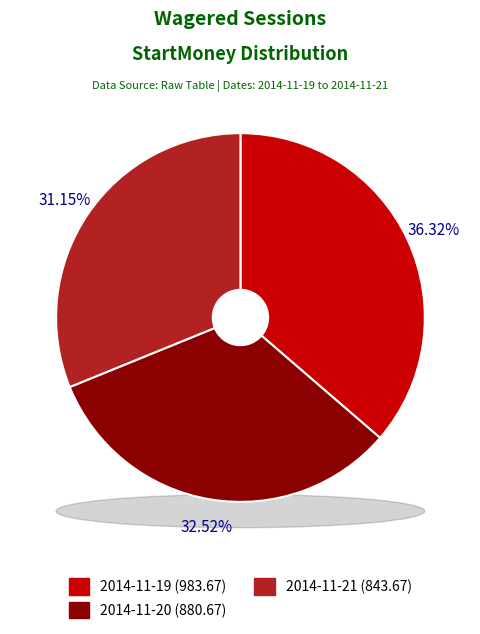

Is it true that 2014-11-19 is 43% of the pie?

False